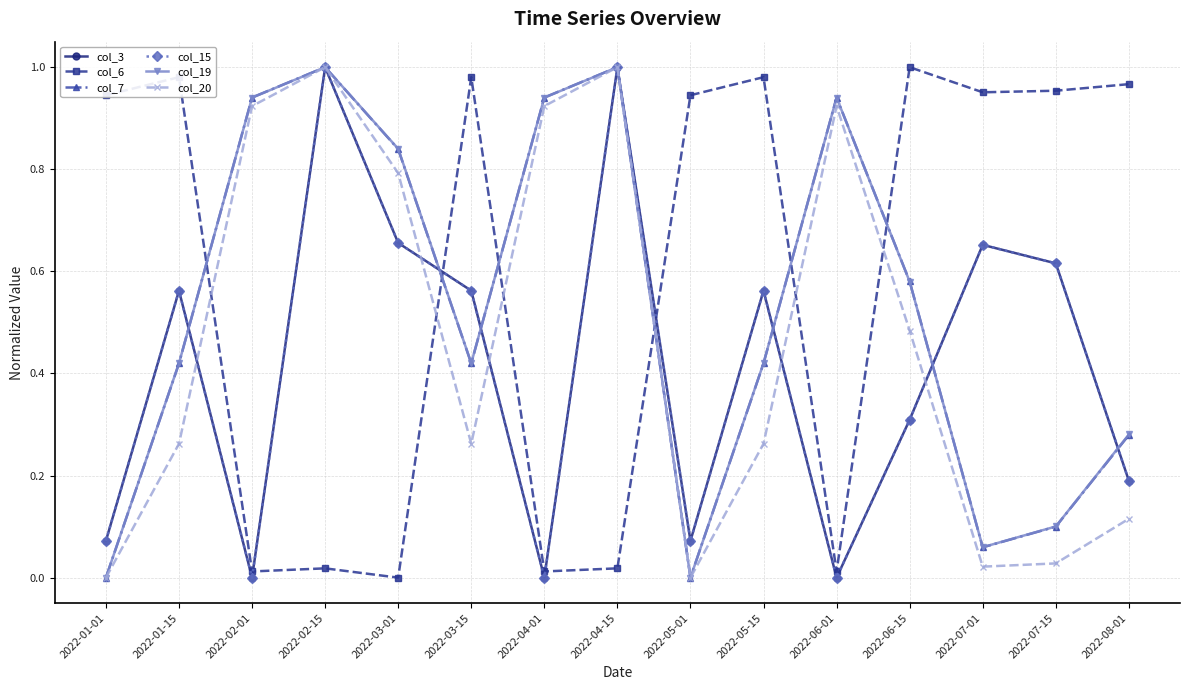

Does the chart have visible grid lines?

Yes